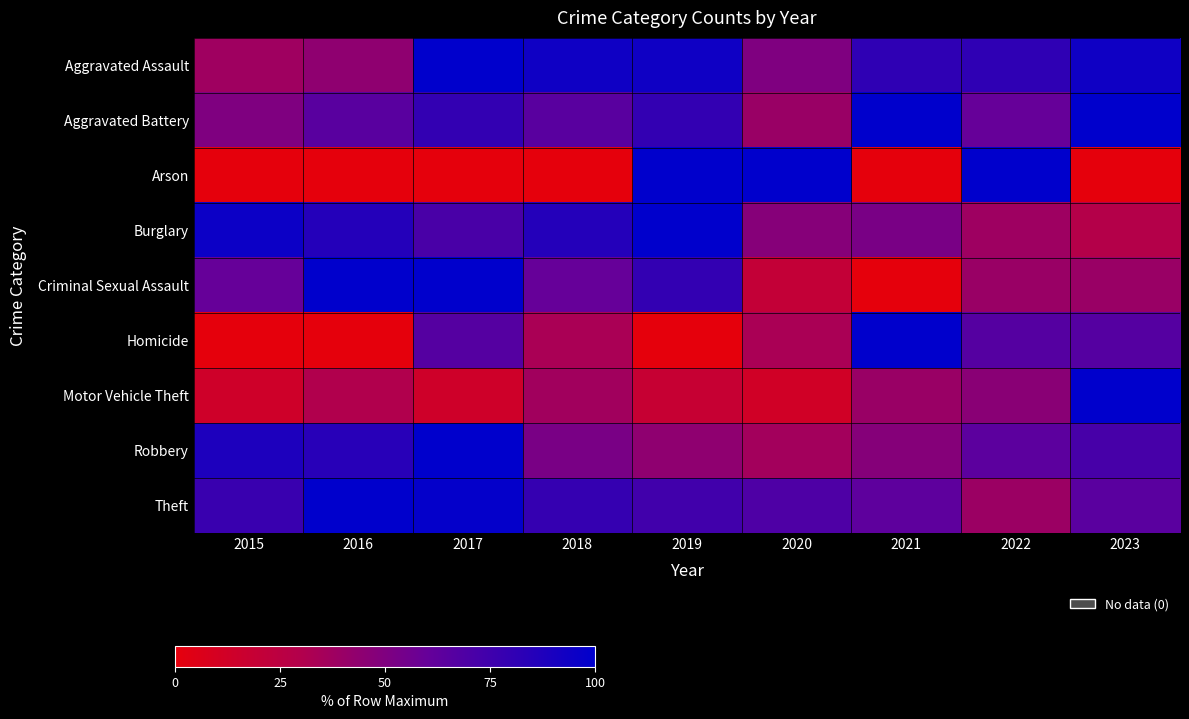

Which series has the widest spread of values?

Arson